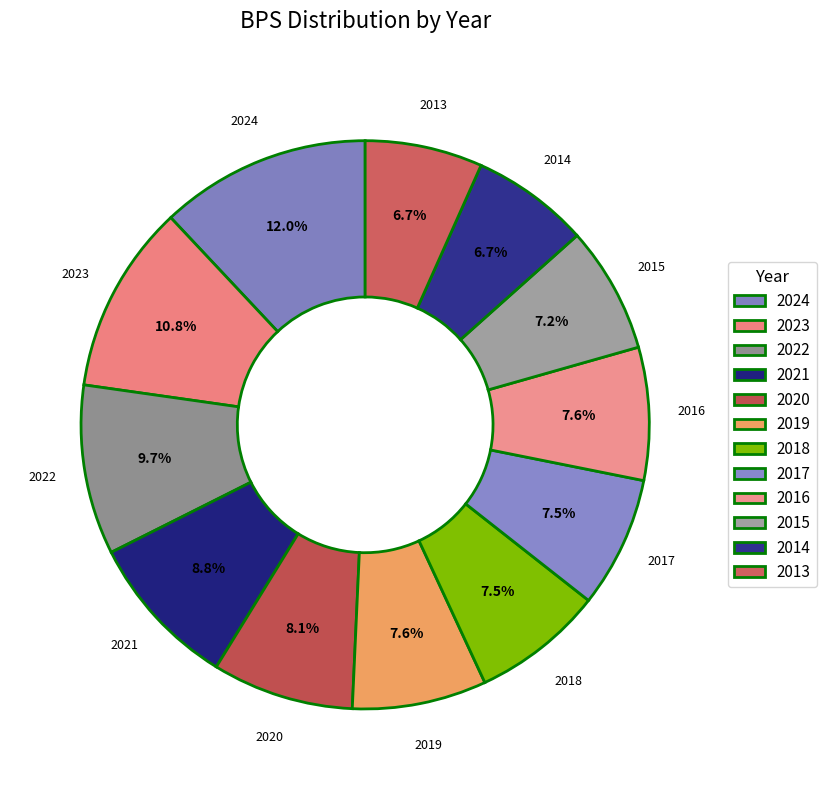

How many slices are in this pie chart?

12